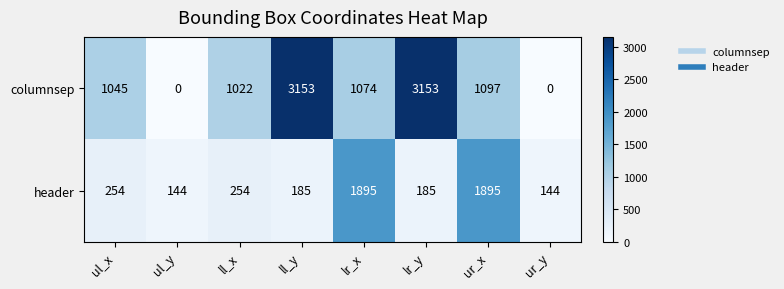

What is the total value across all series at ul_y?

144